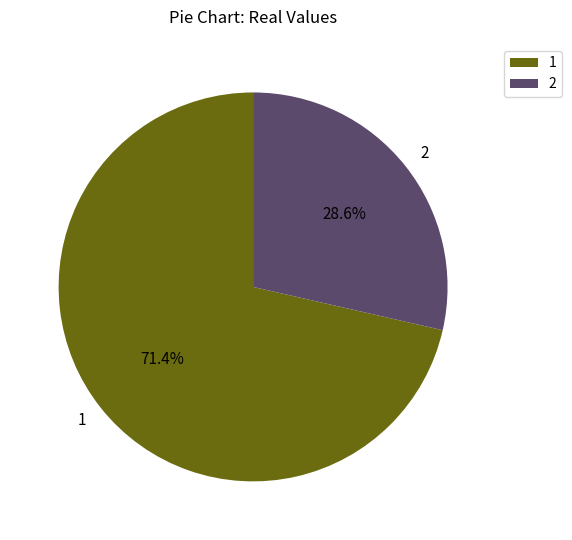

Approximately how many times larger is the value at 2 compared to 1?

0.4